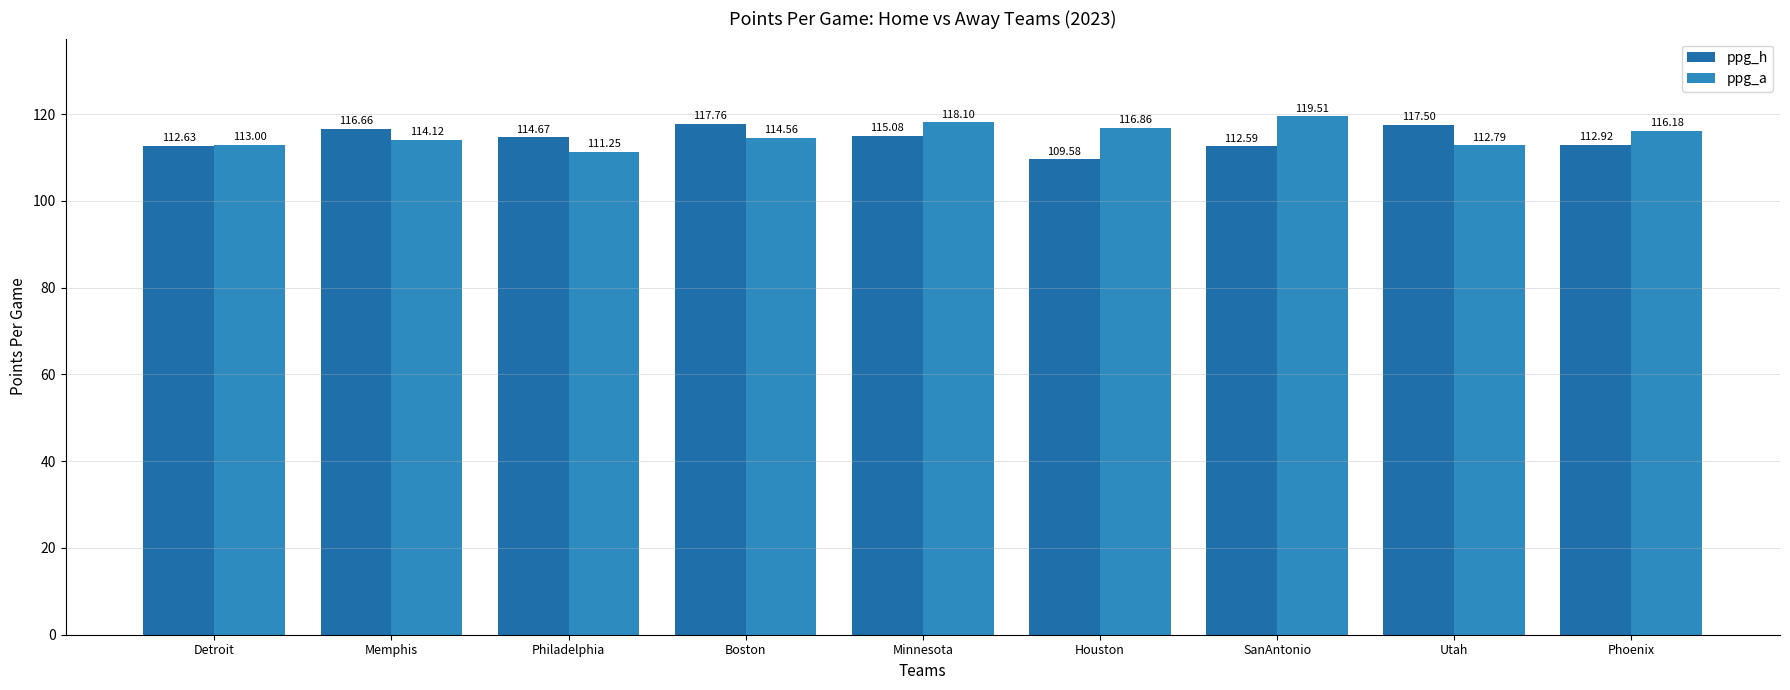

What is the value of the ppg_a bar at the 4th from the left?

114.6